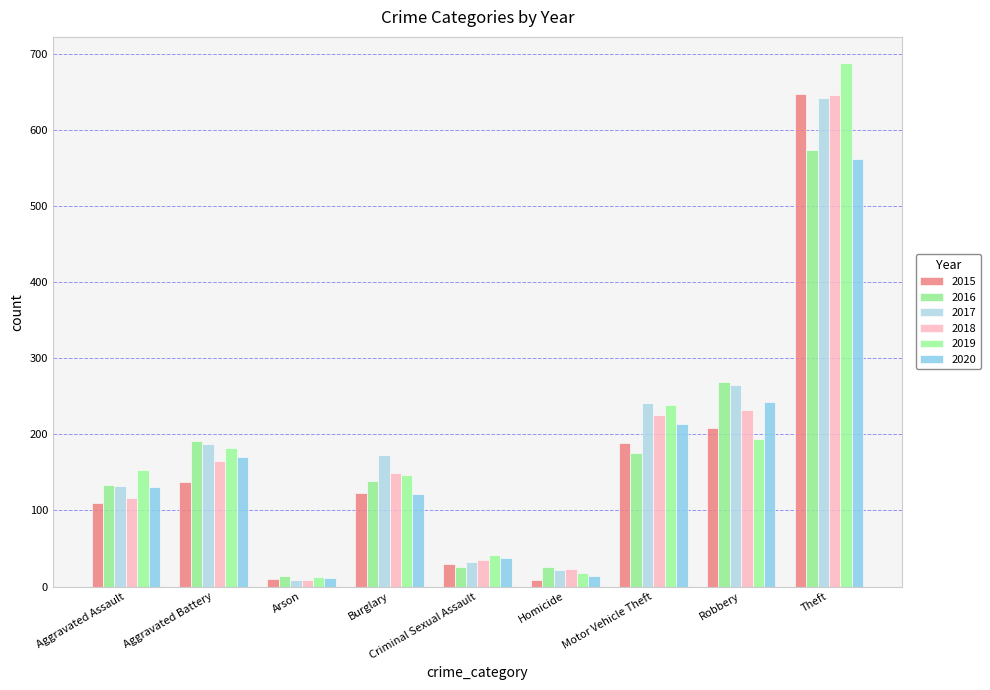

How many data points does each series have?

9